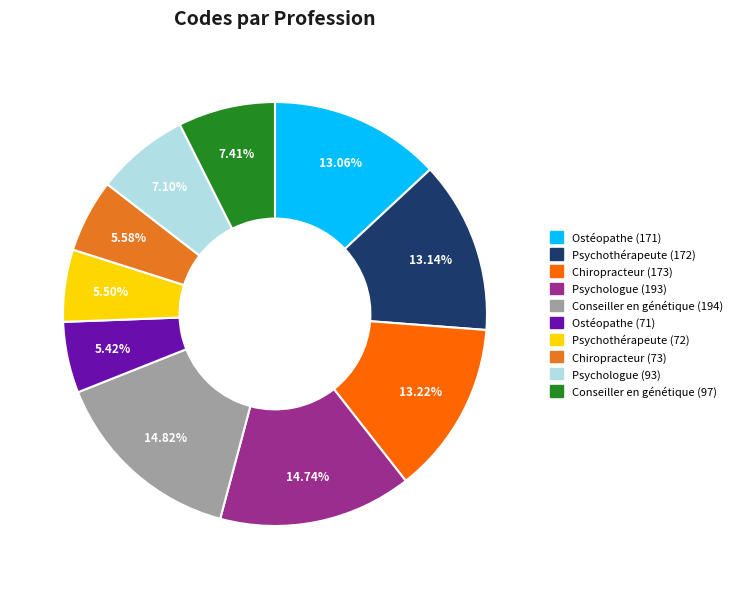

Does any single category account for the majority?

No